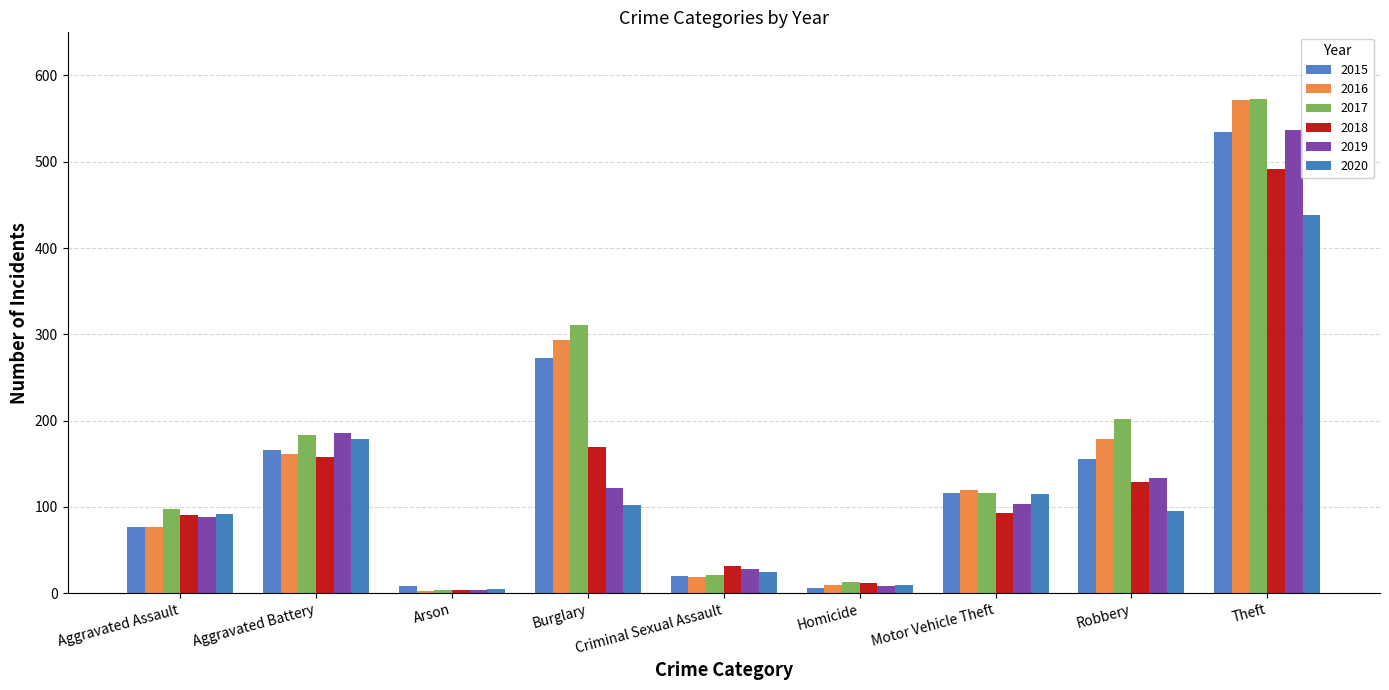

What is the sum of the 2015 values at Homicide and Theft?

540